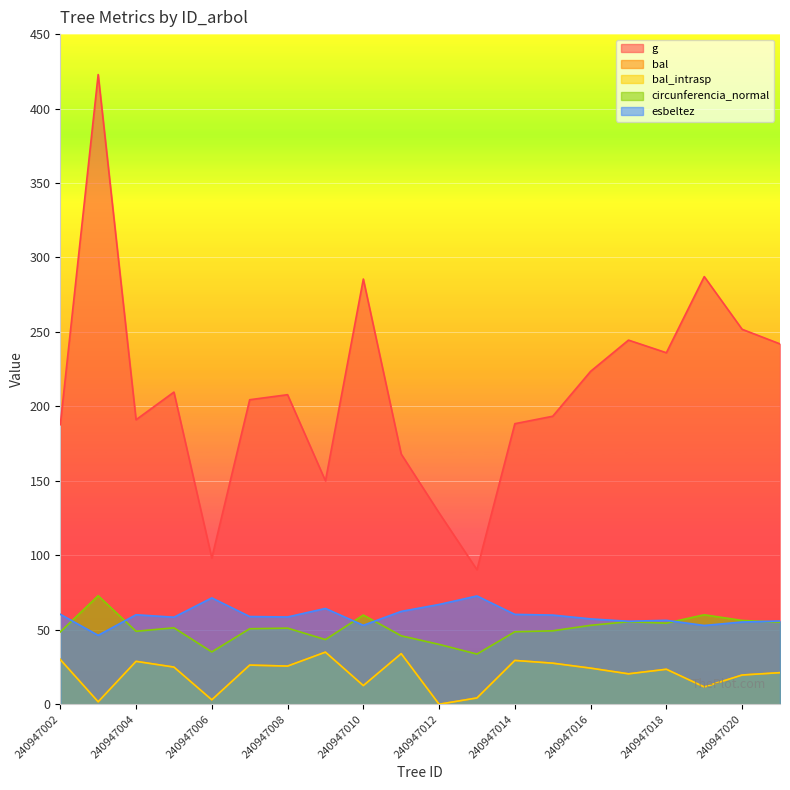

Read the esbeltez value at 240947002.

60.4